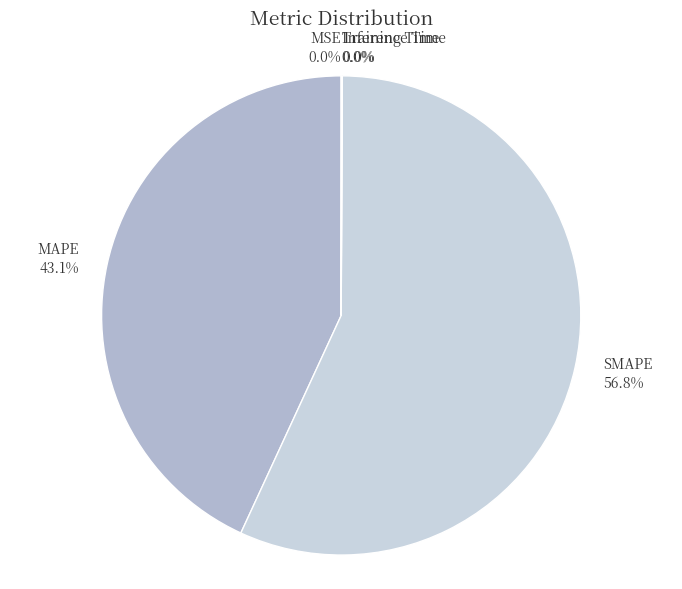

Which category has the biggest portion of the pie?

SMAPE